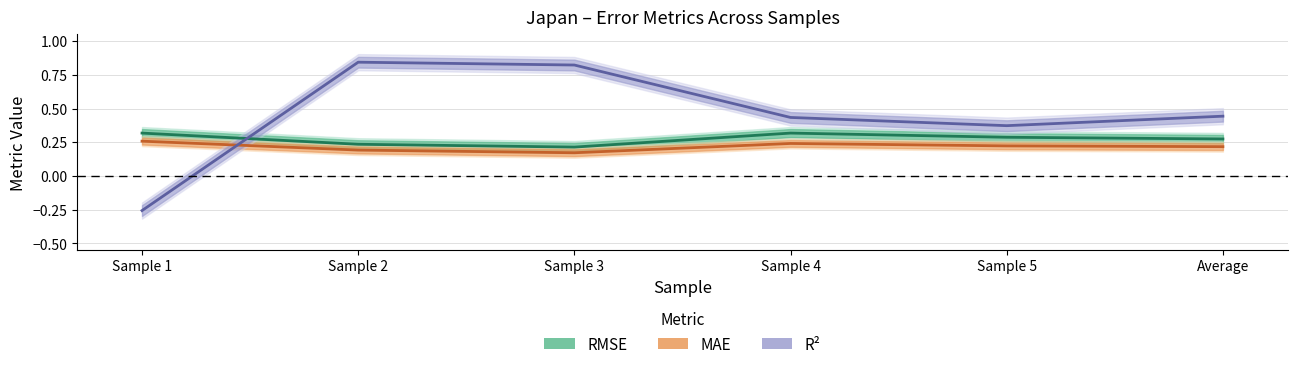

Read the R² value at Sample 1.

-0.3